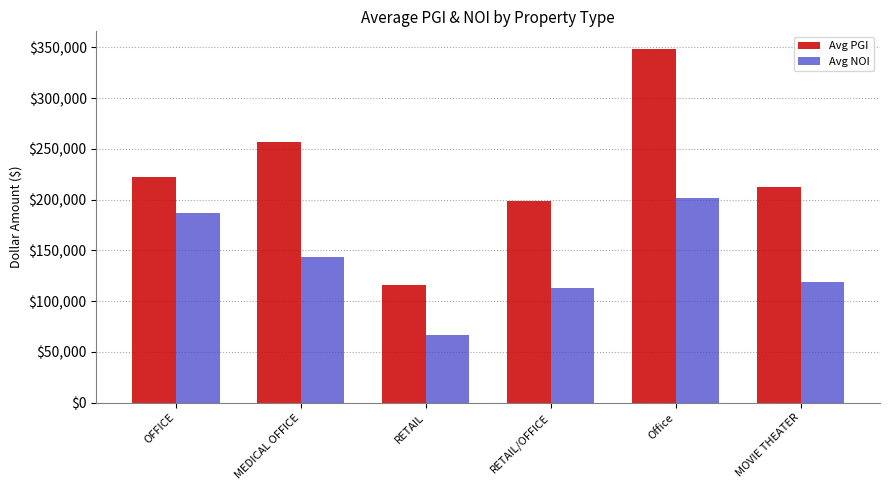

What is the sum of the Avg PGI values at RETAIL/OFFICE and OFFICE?

420668.6